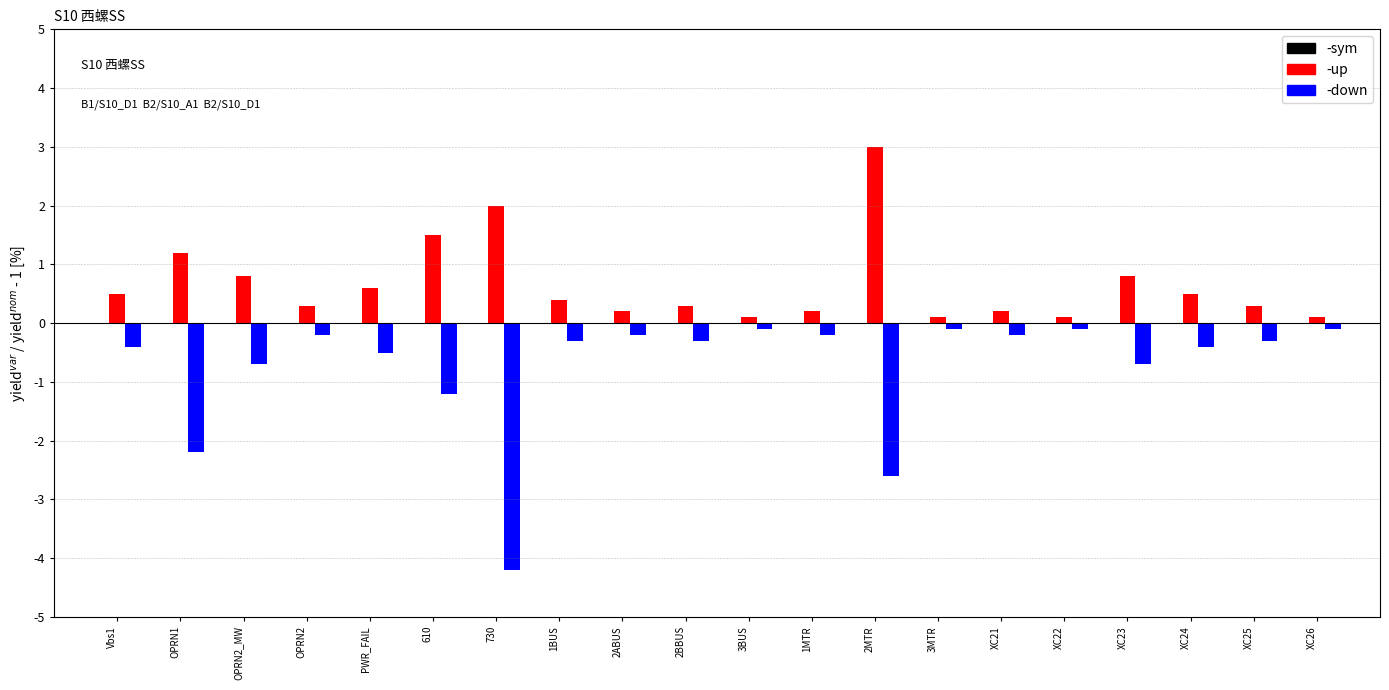

The value of down at B2/S10_D1 is -0.3. True or false?

False